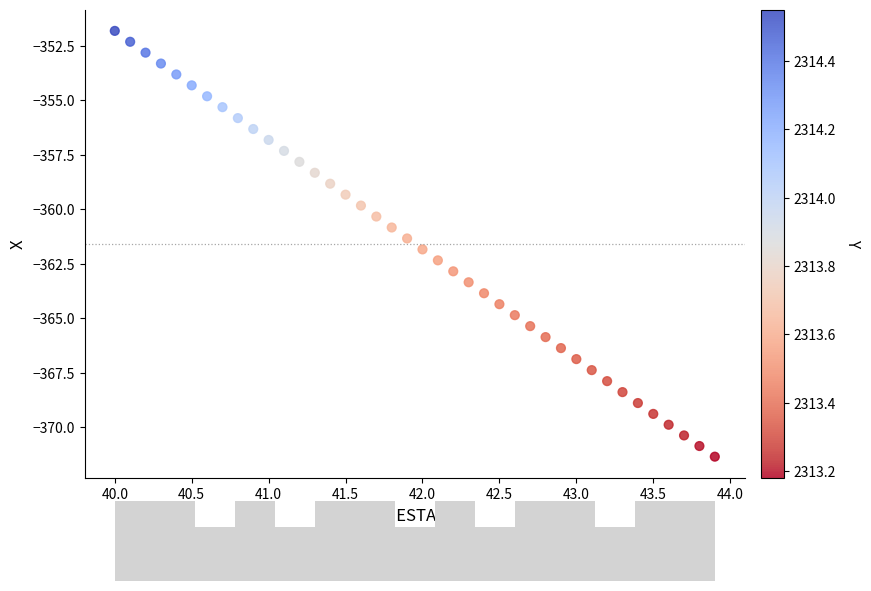

What is the range of X values (max minus min)?

3.9